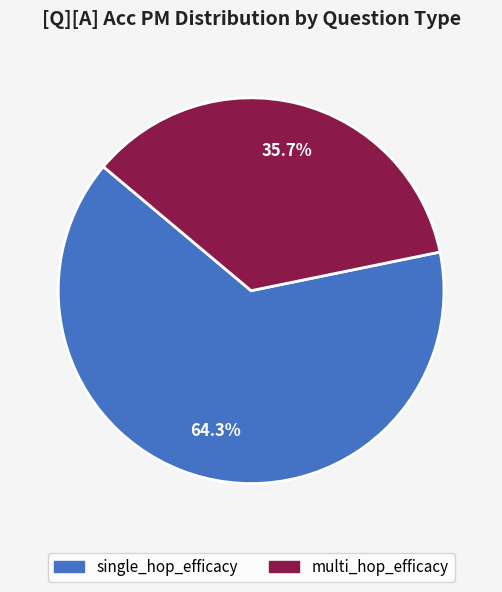

Is there a majority slice in this chart?

Yes